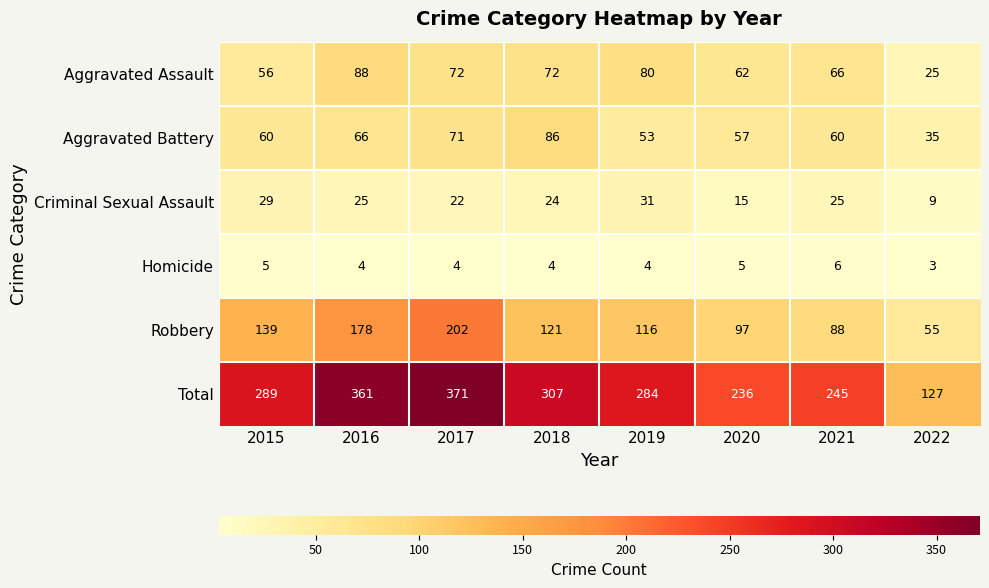

What is the difference between the highest and lowest values at 2016?

357